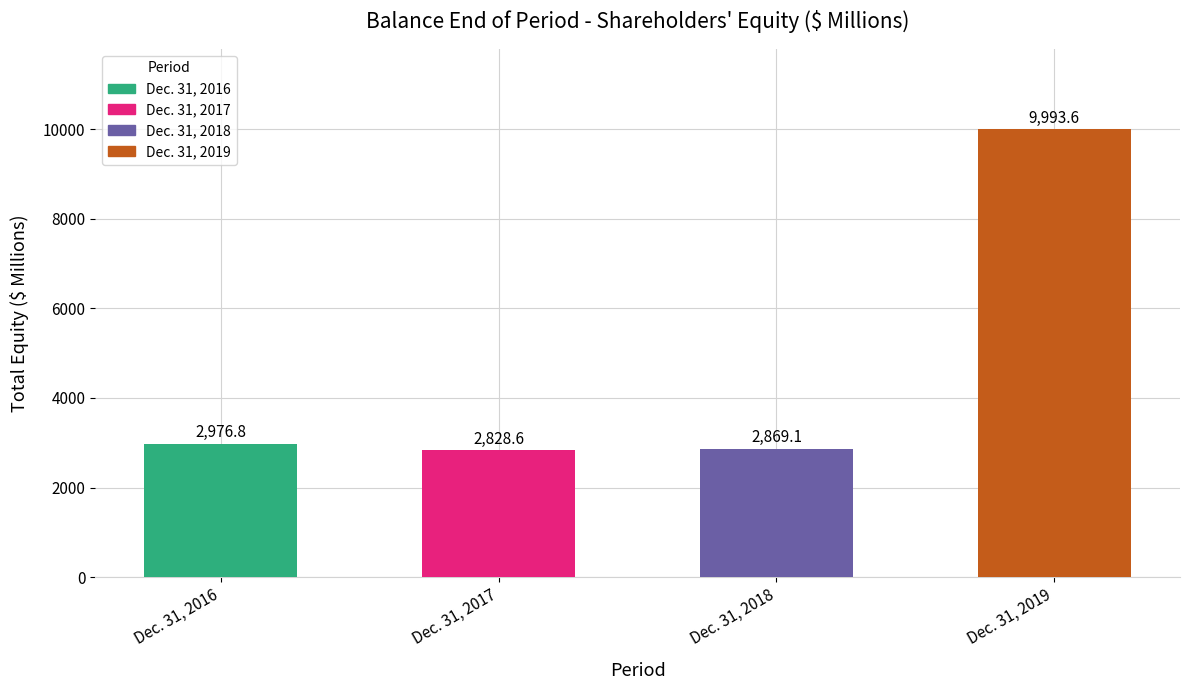

Reading right to left, what are all the values shown in this chart?

Dec. 31, 2019=9993.6	Dec. 31, 2018=2869.1	Dec. 31, 2017=2828.6	Dec. 31, 2016=2976.8